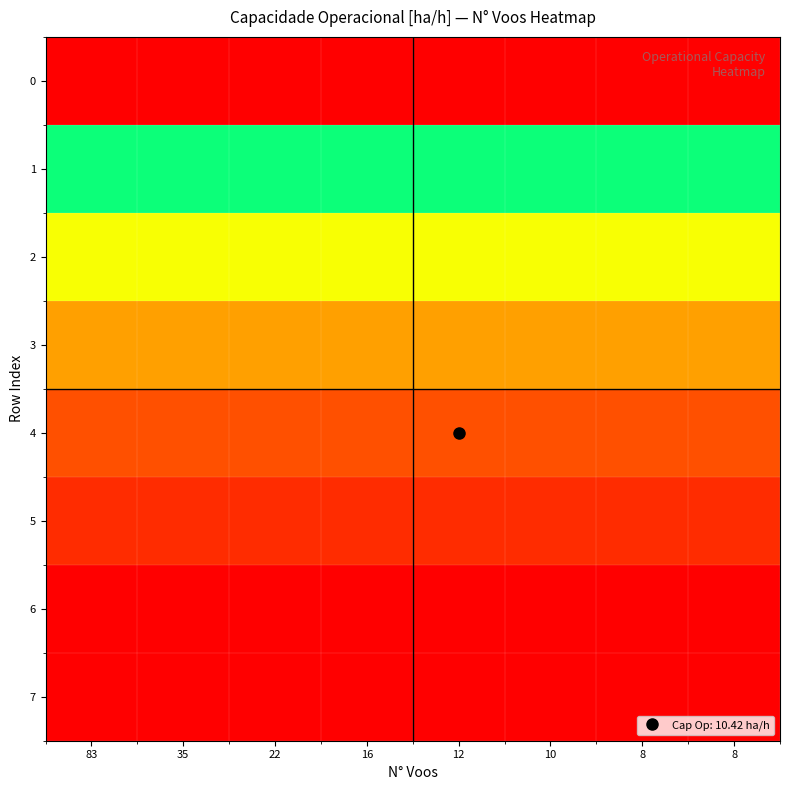

Rank the series by their maximum value, from lowest to highest.

0, 1, 2, 3, 4, 5, 7, 6